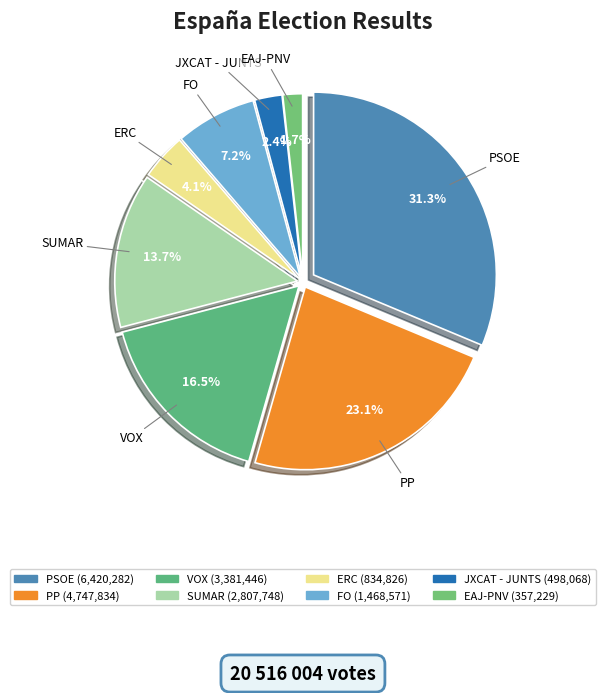

Rank the categories by value from highest to lowest.

PSOE, PP, VOX, SUMAR, FO, ERC, JXCAT - JUNTS, EAJ-PNV